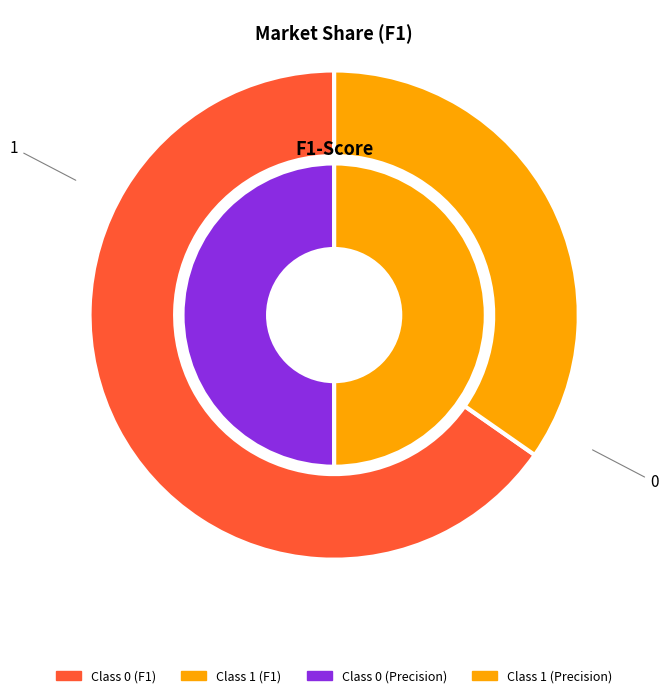

Is it true that f1_values is 36% of the pie?

False